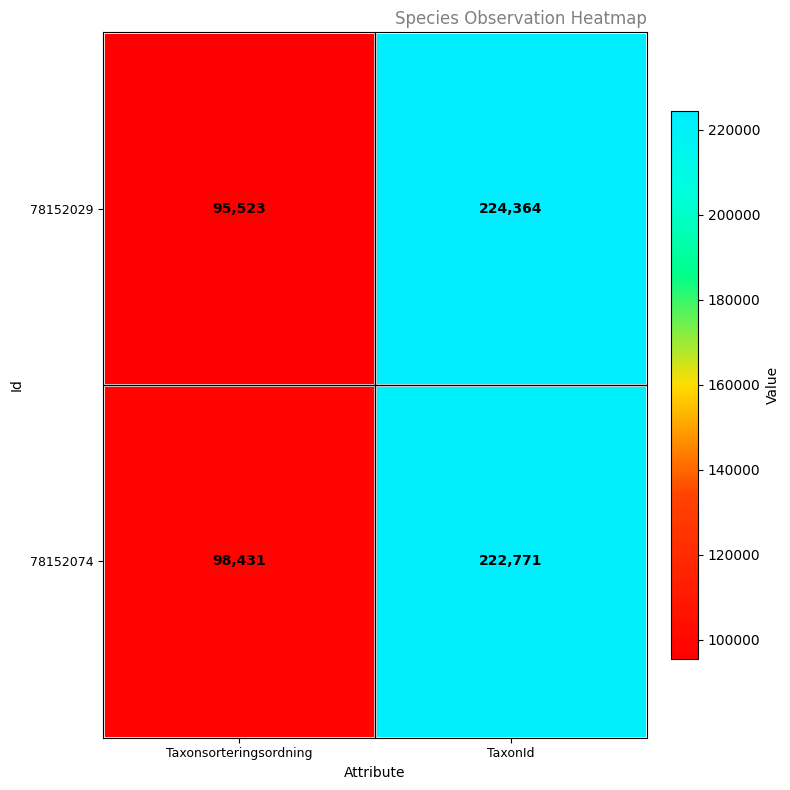

The value of 78152074 at Taxonsorteringsordning is 98431. True or false?

True